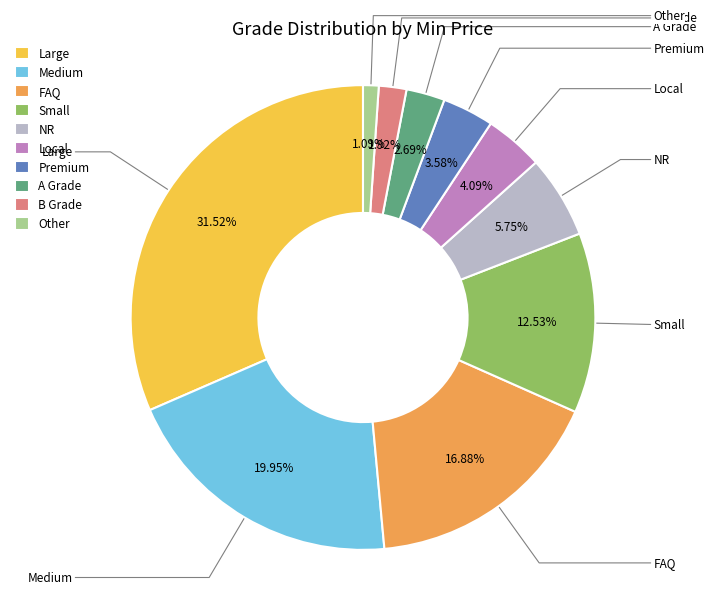

What is the smallest slice in the pie chart?

Other